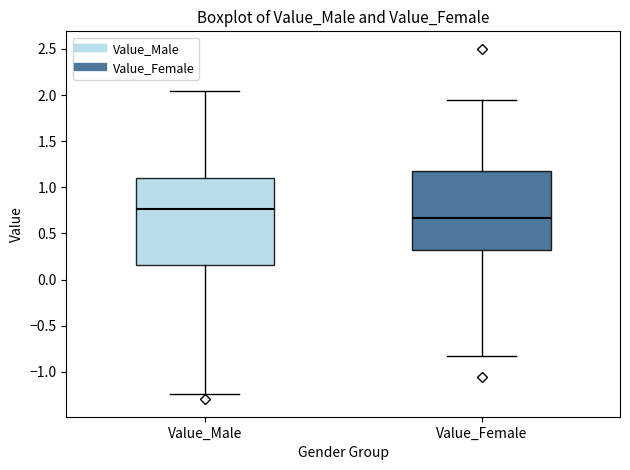

Where does the upper whisker of the box for Value_Male end on the y-axis? The values are not printed on the chart, so give them approximately, as read against the axis.

2.05